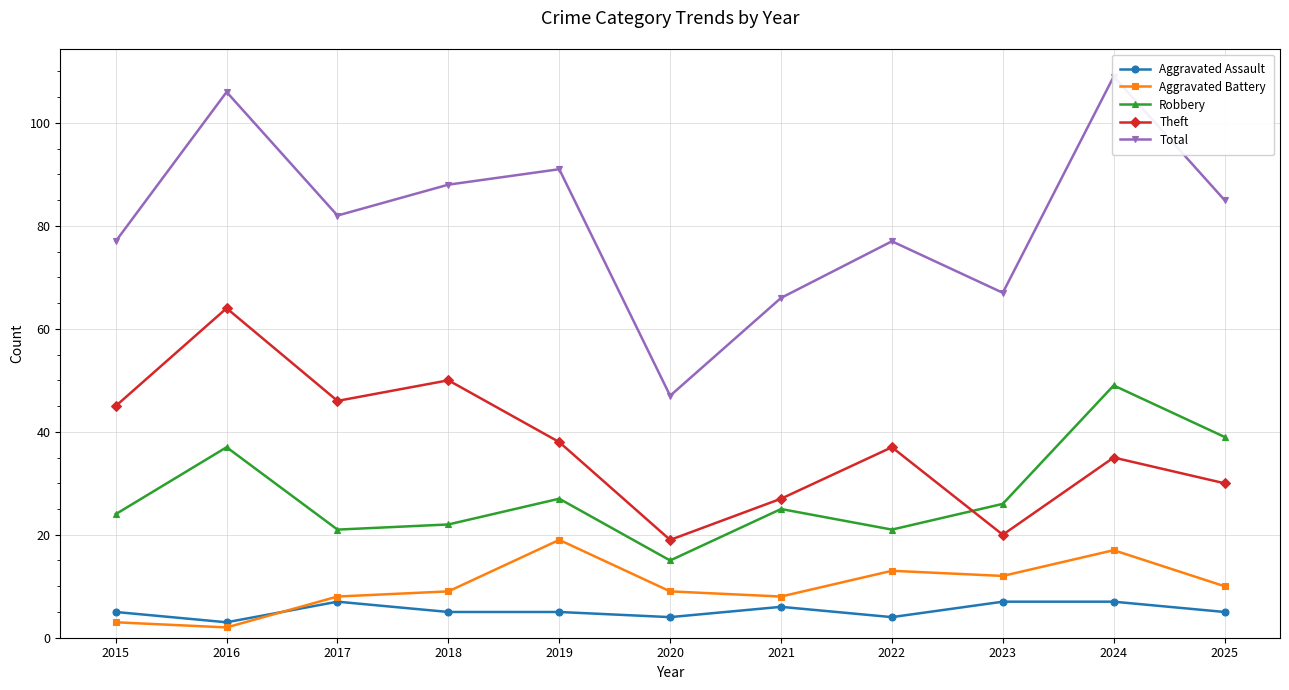

Reading right to left, extract all data points from this chart.

Aggravated Assault: 5	7	7	4	6	4	5	5	7	3	5
Aggravated Battery: 10	17	12	13	8	9	19	9	8	2	3
Robbery: 39	49	26	21	25	15	27	22	21	37	24
Theft: 30	35	20	37	27	19	38	50	46	64	45
Total: 85	109	67	77	66	47	91	88	82	106	77